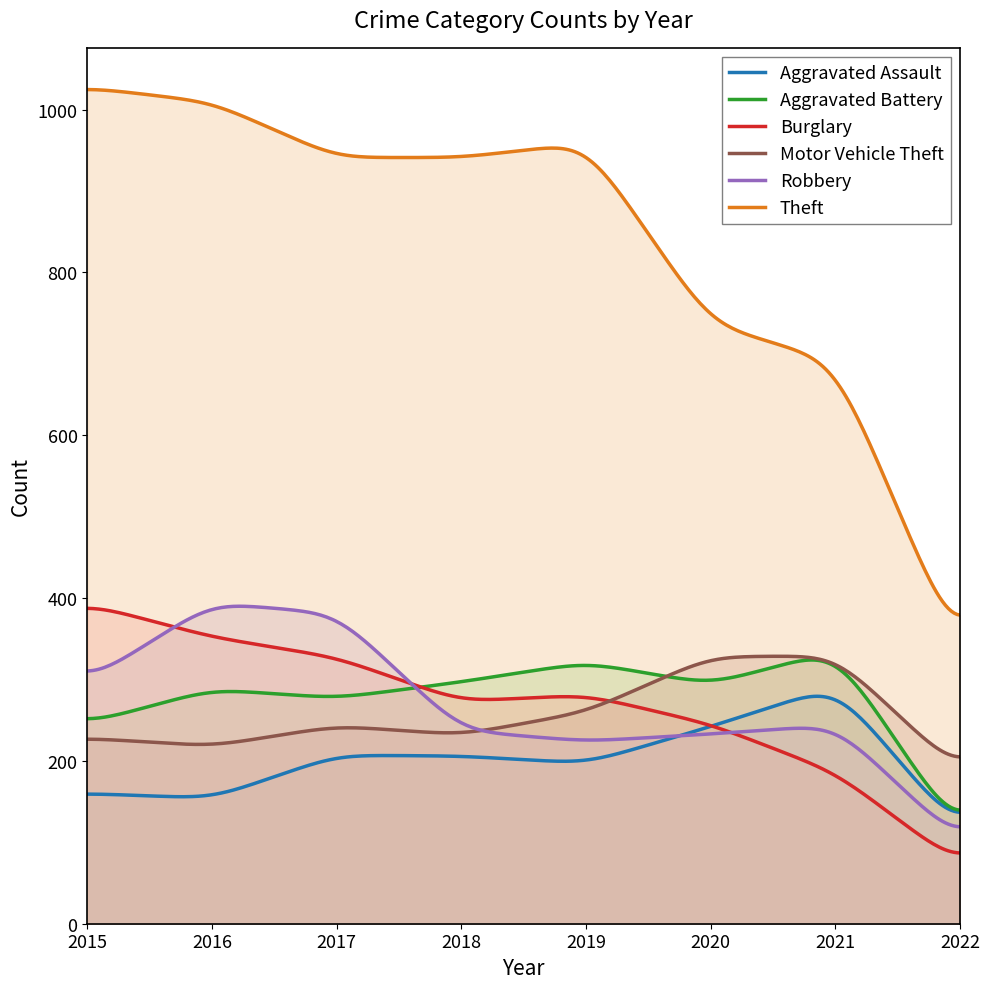

Where is Robbery nearest to the value 246?

2021